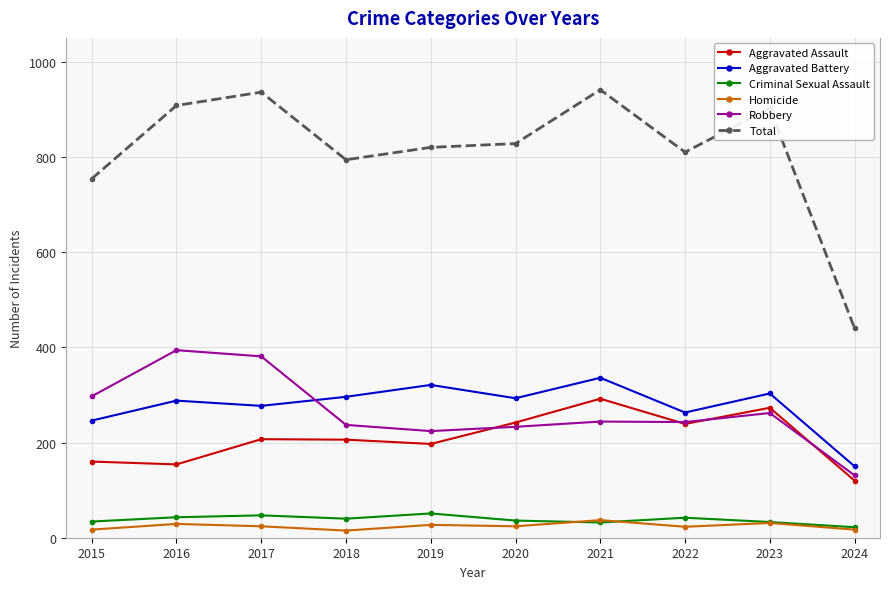

True or false: Homicide and Total cross at least once.

False